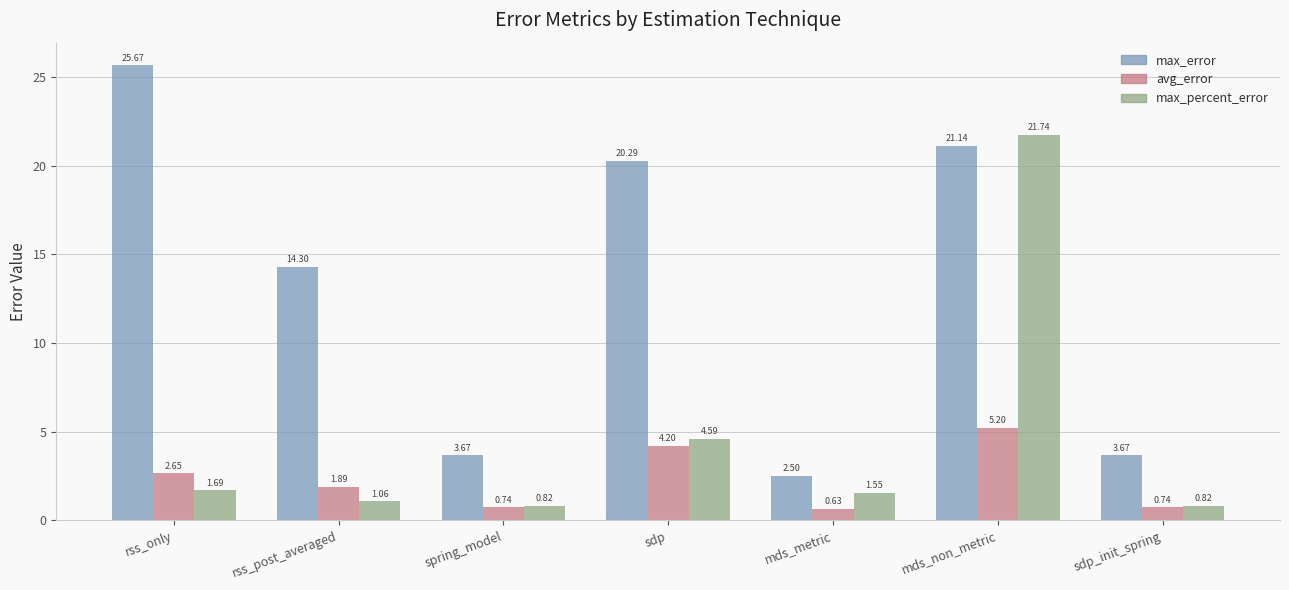

Which series changed the most between rss_only and spring_model?

max_error